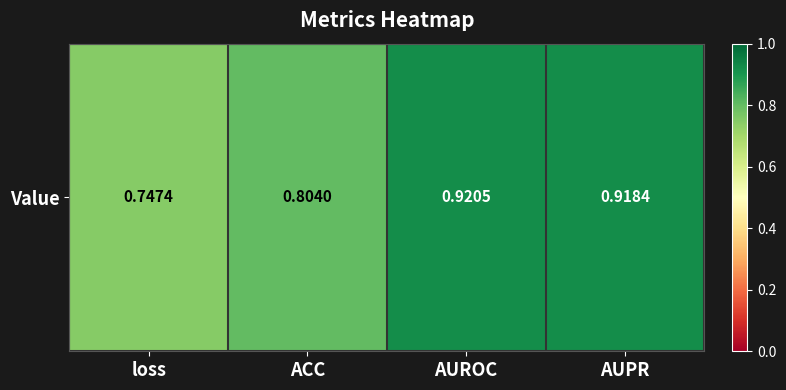

What is the minimum value shown in the chart?

0.7